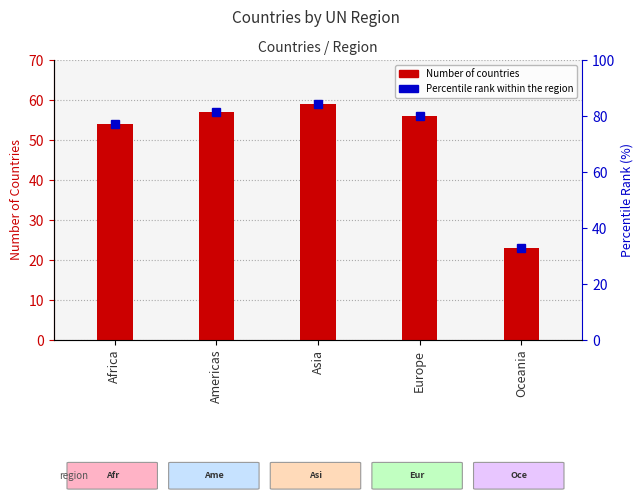

What is the change in value from Asia to Oceania?

-36